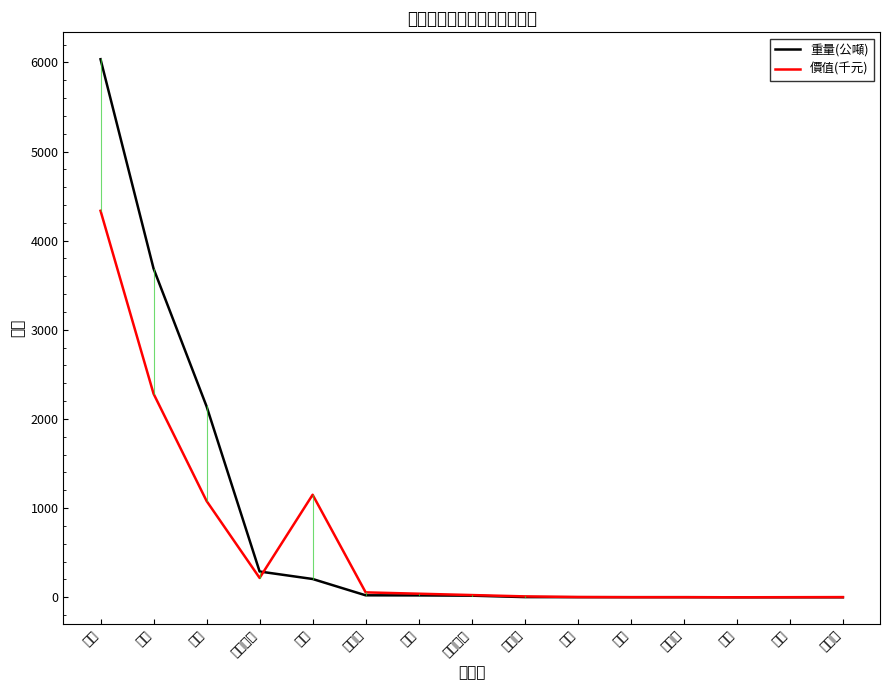

Reading left to right, extract all data points from this chart.

重量(公噸): 6035	3687	2141	289	205	22	21	18	2	1	1	1	0	0	0
價值(千元): 4335	2283	1080	217	1150	55	40	25	10	3	1	1	0	1	2